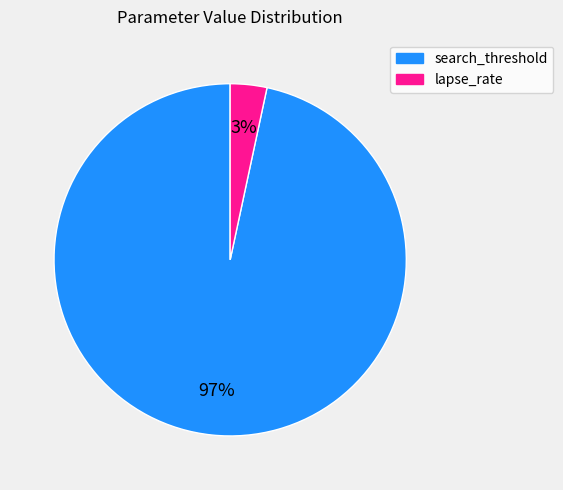

To the nearest percent, what portion does lapse_rate represent?

3%